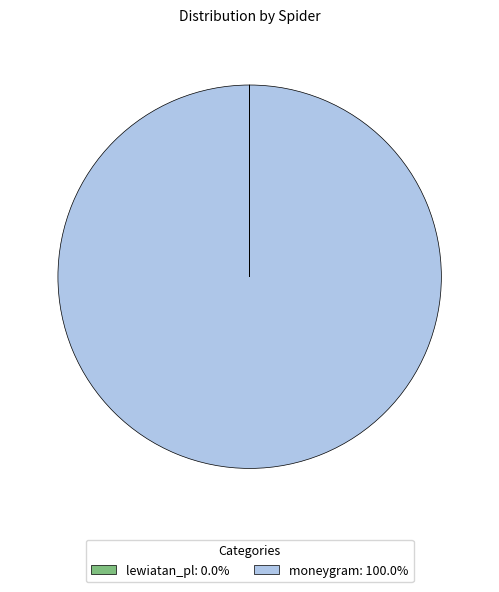

Does any single category account for the majority?

Yes